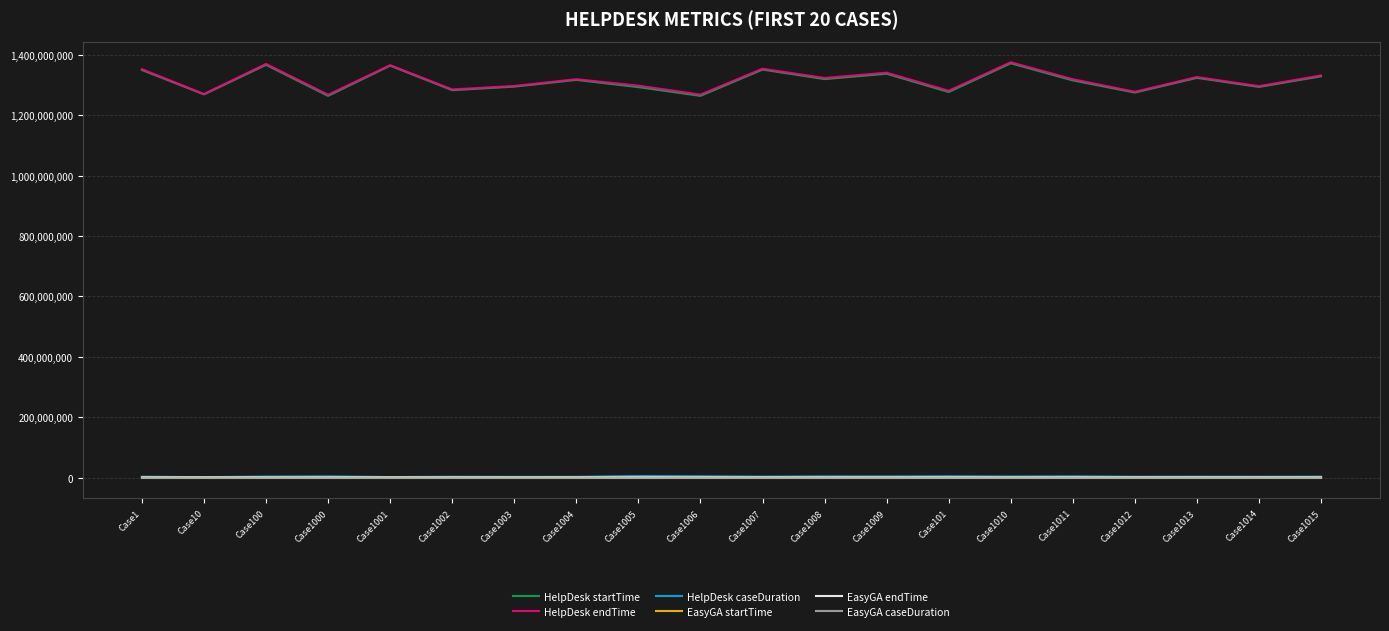

What is the maximum value shown in the chart?

1375360751